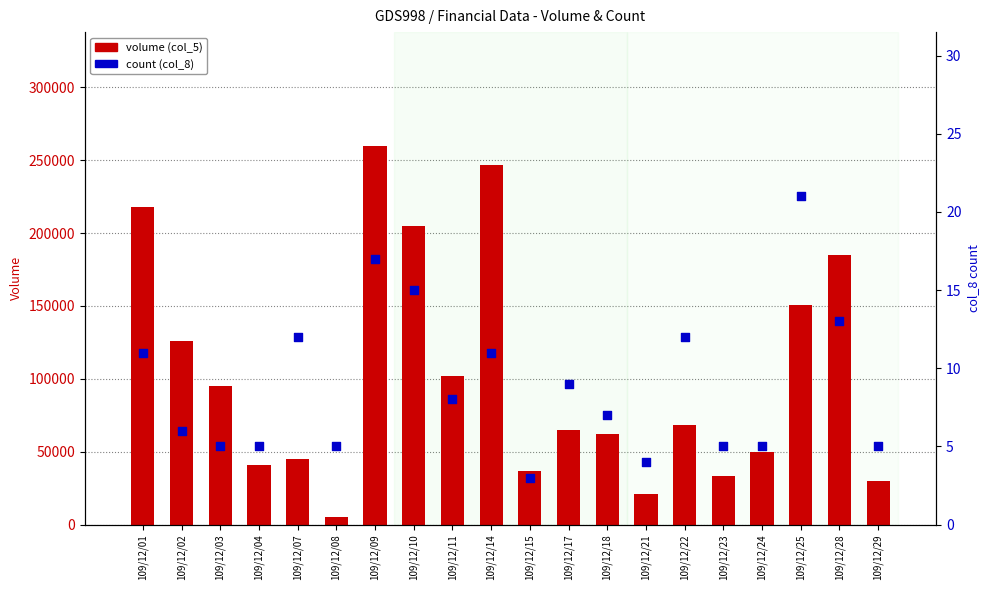

Is the value of count (col_8) at 109/12/09 greater than the value of volume (col_5) at 109/12/22?

No